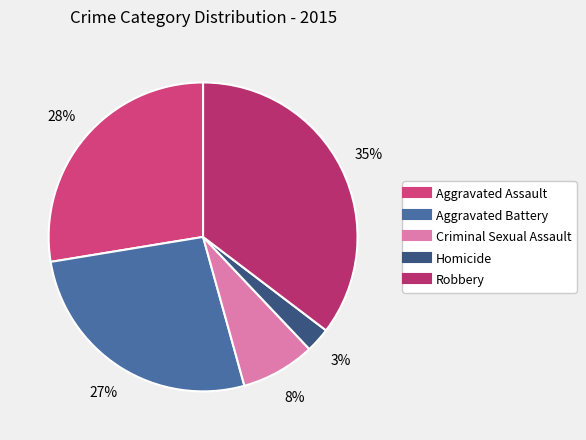

The Aggravated Assault slice represents 35% of the pie. True or false?

False